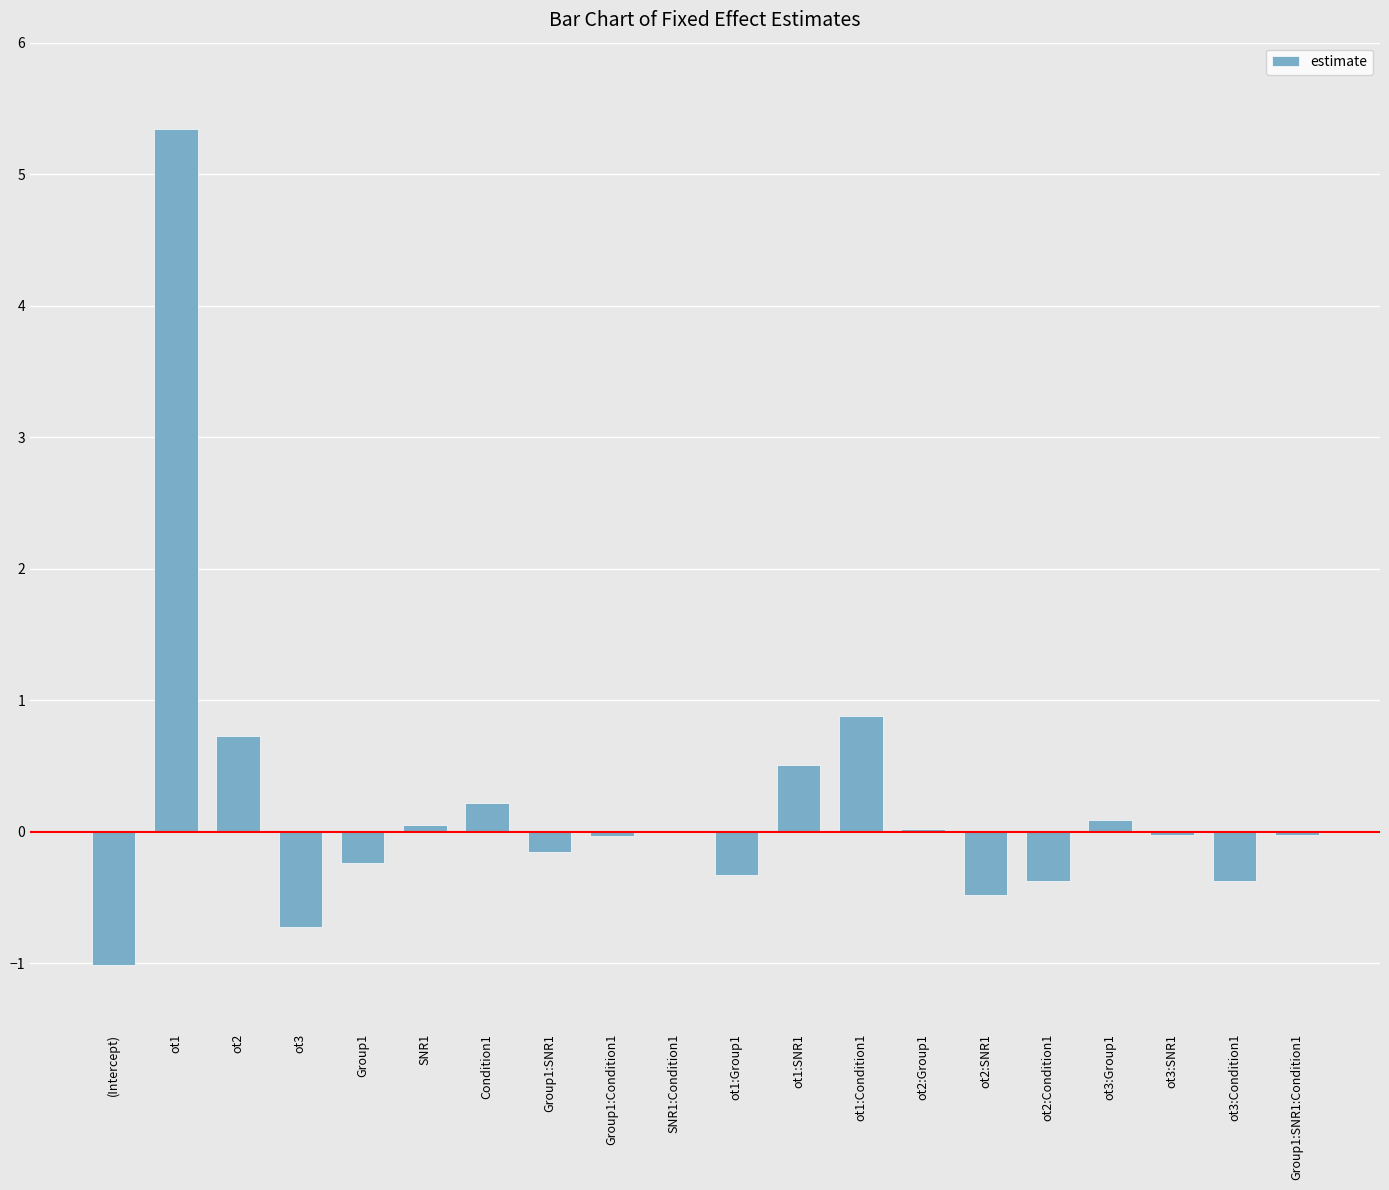

Are the bars horizontal?

No